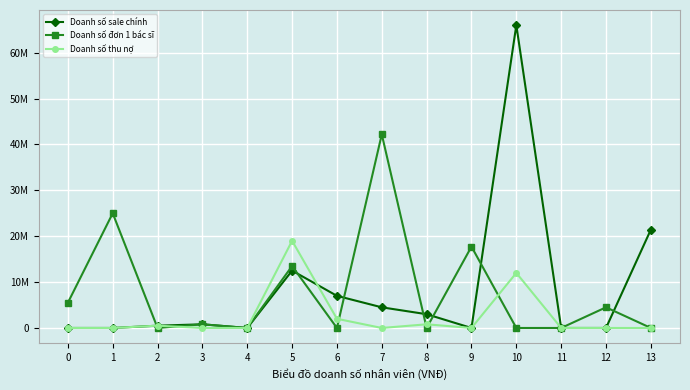

What are all the series names shown in the legend?

Doanh số sale chính, Doanh số đơn 1 bác sĩ, Doanh số thu nợ